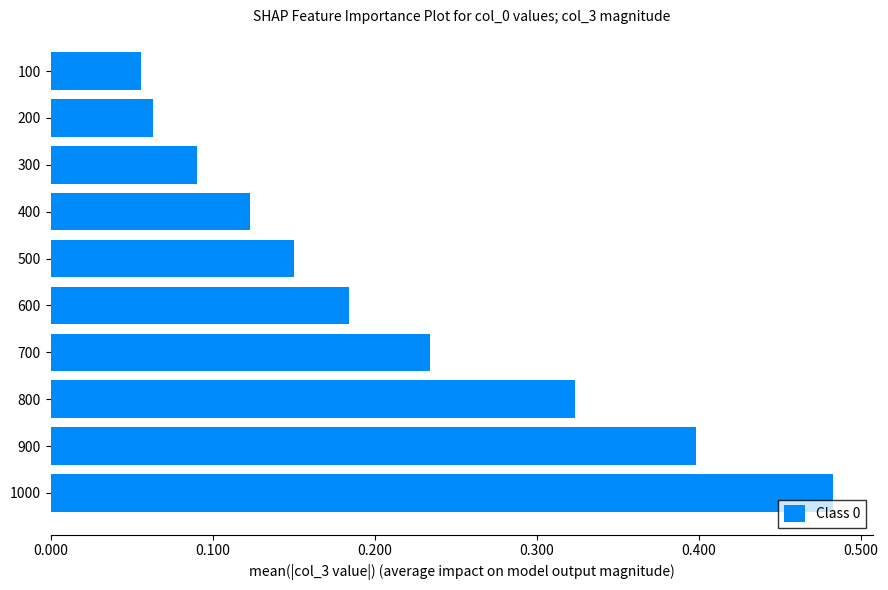

The chart shows a value of 0.6 at 900. True or false?

False